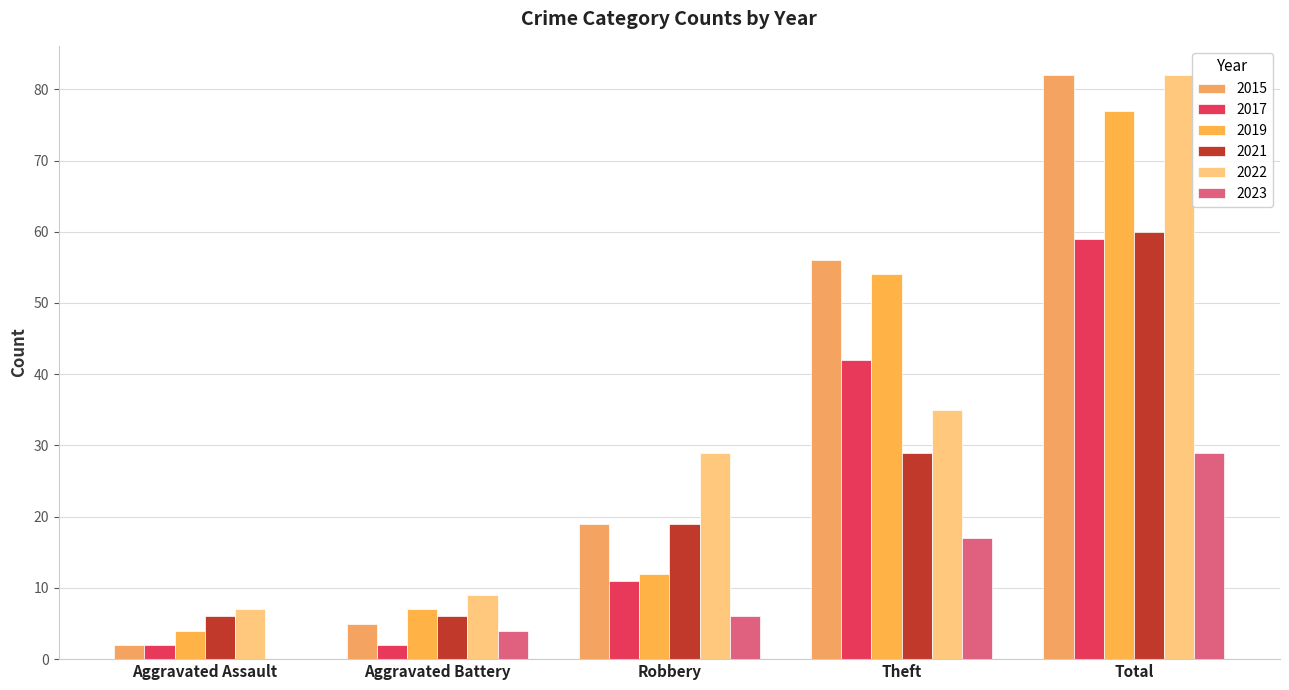

Reading right to left, list all the values displayed in this chart.

2015: 82	56	19	5	2
2017: 59	42	11	2	2
2019: 77	54	12	7	4
2021: 60	29	19	6	6
2022: 82	35	29	9	7
2023: 29	17	6	4	0